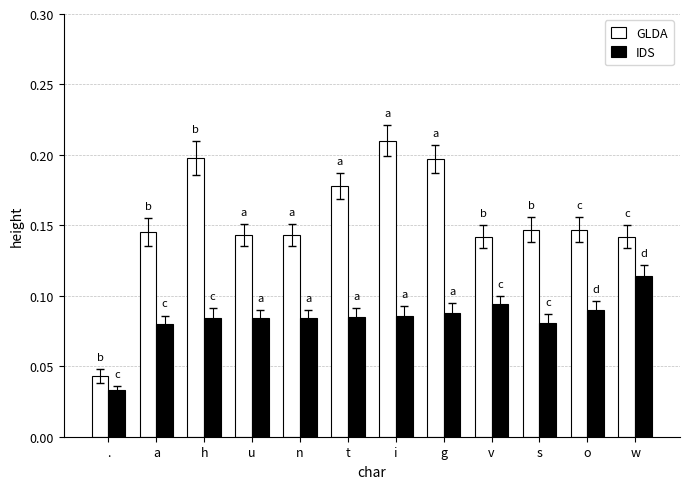

What is the label of the 7th bar from the left?

i